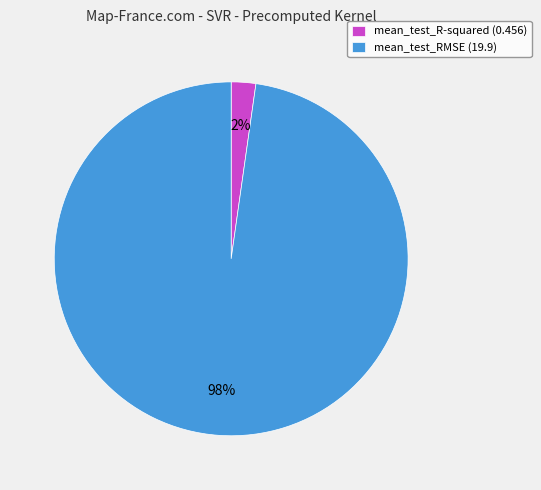

Between mean_test_RMSE (19.9) and mean_test_R-squared (0.456), which is larger?

mean_test_RMSE (19.9)